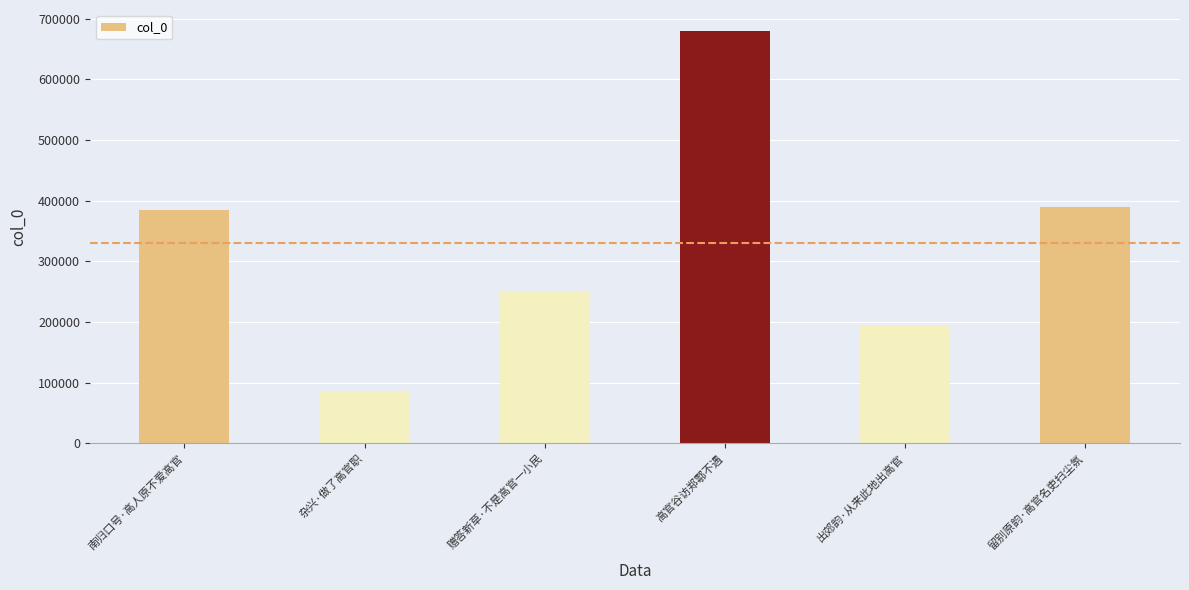

Between 杂兴·做了高官职 and 南归口号·高人原不爱高官, which is larger?

南归口号·高人原不爱高官